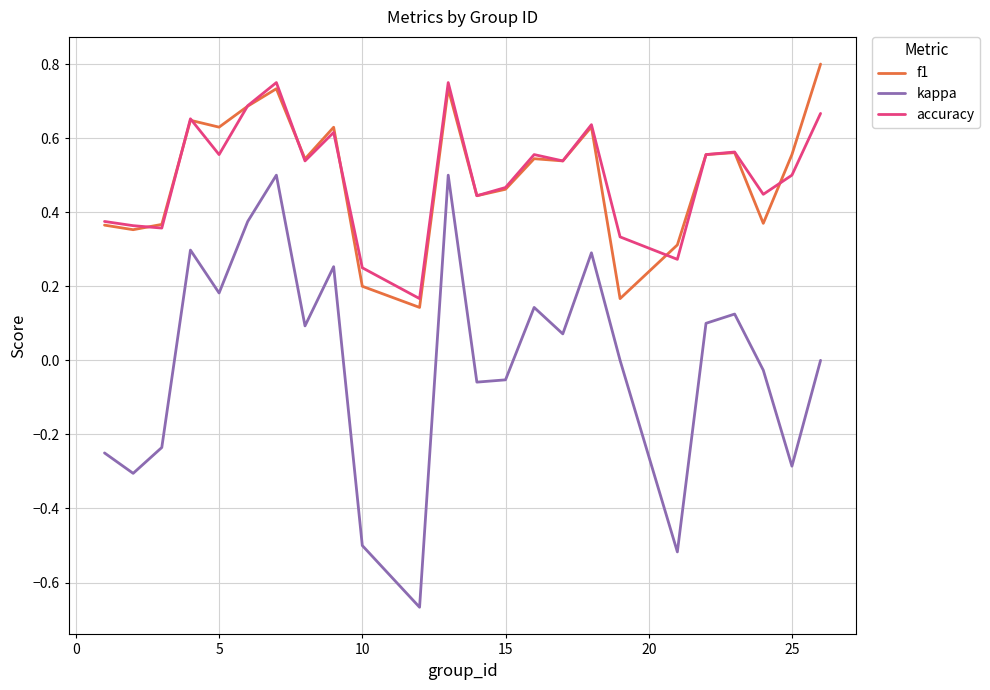

True or false: kappa and accuracy cross at least once.

False